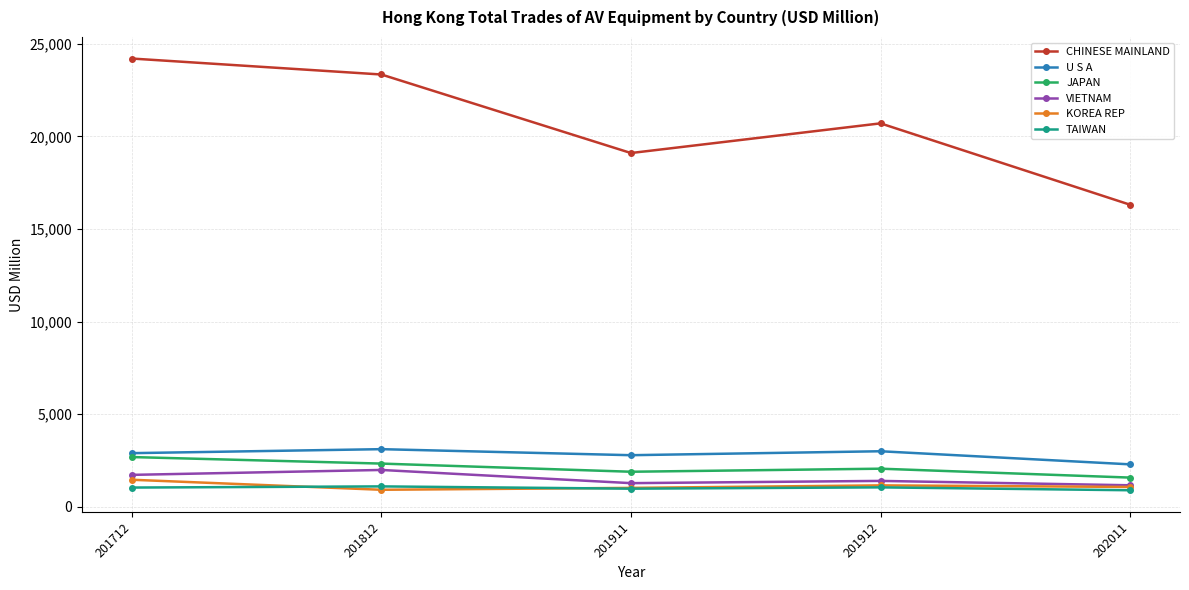

Does the chart have visible grid lines?

Yes